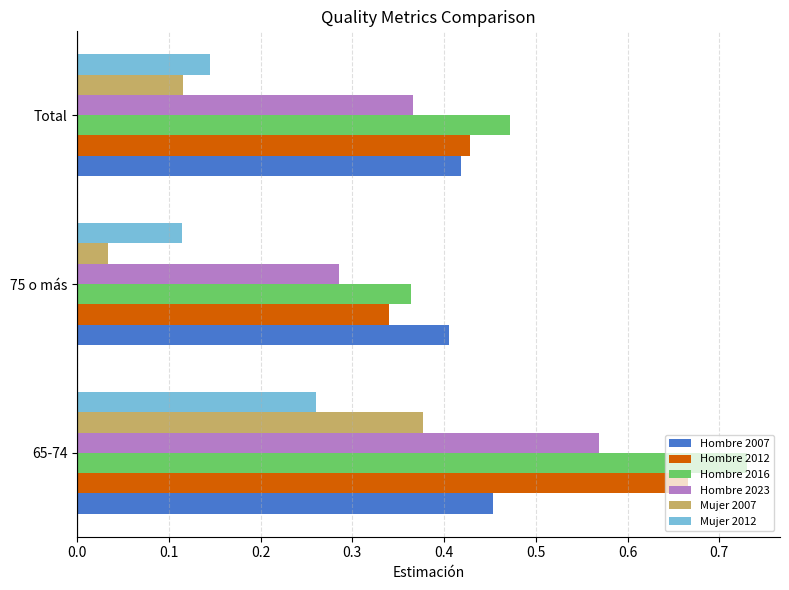

How many data points does each series have?

3